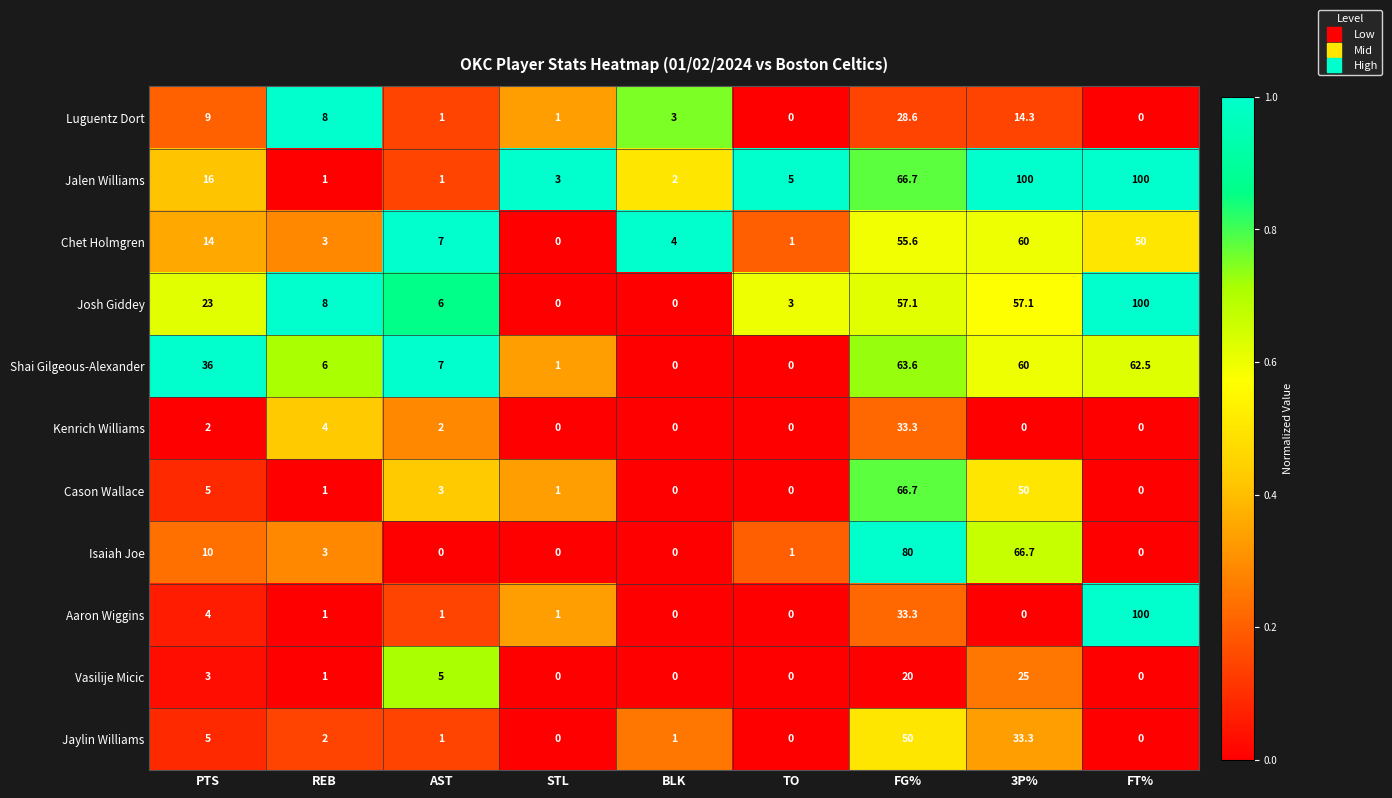

What is the difference between the highest and lowest values at FG%?

60.0